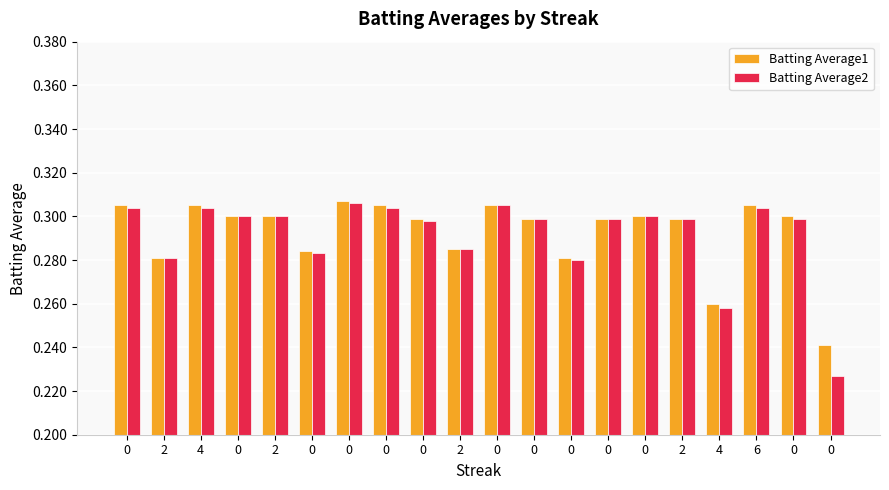

How many bars are there in total?

40